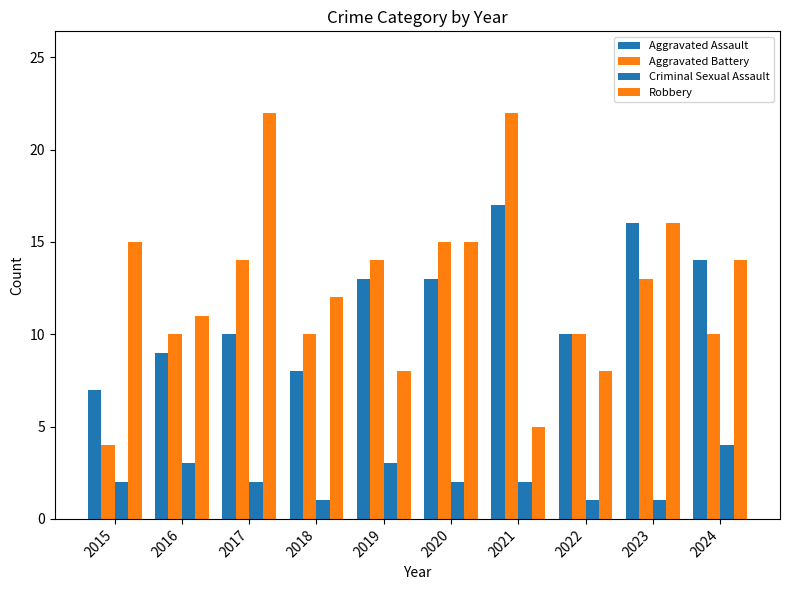

Count the number of data series in this chart.

4